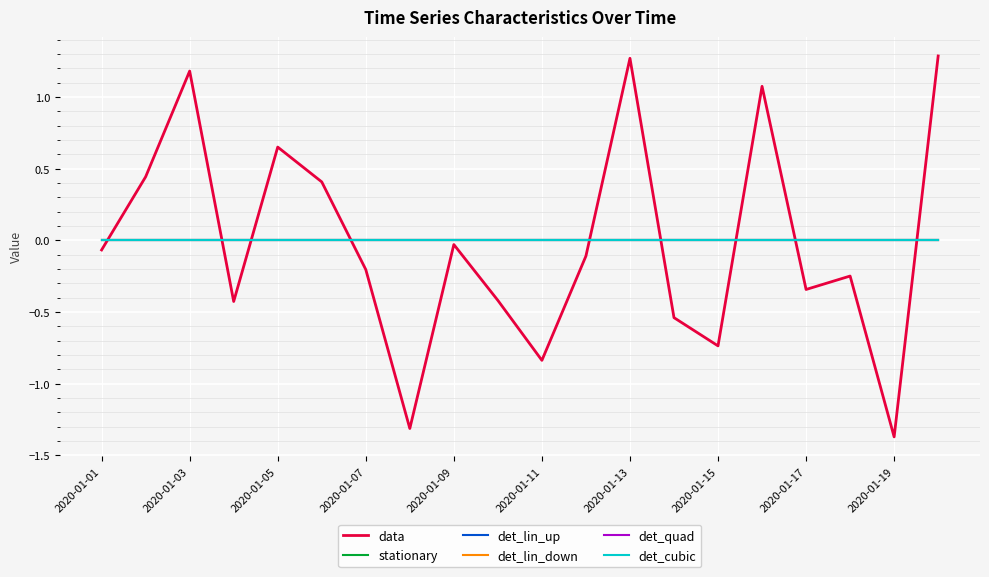

Does the chart display data point markers on the line(s)?

No